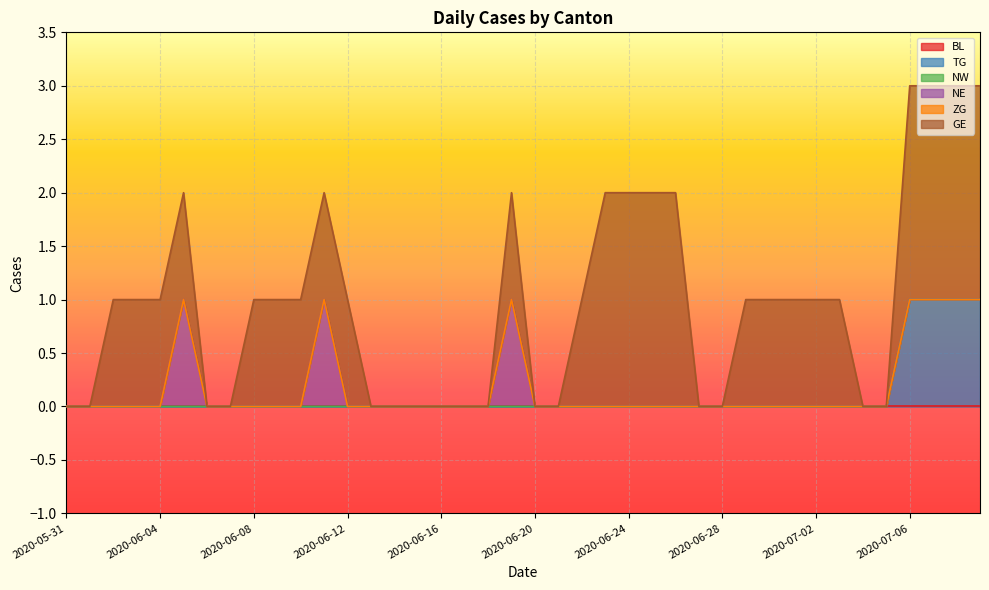

What is the difference between the maximum and minimum values in the NE series?

1